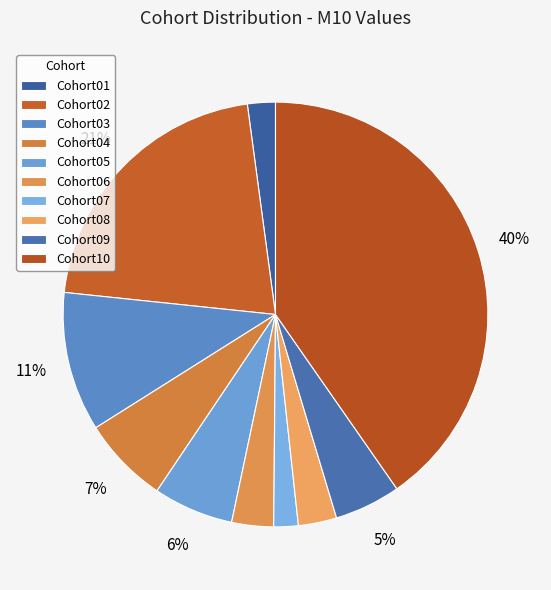

Does Cohort02 account for over 50% of the chart?

No